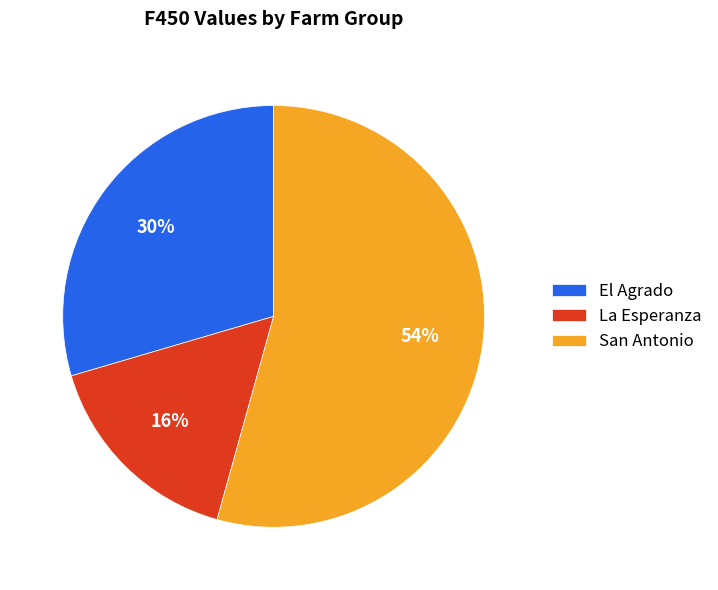

True or false: El Agrado accounts for 30% of the total.

True